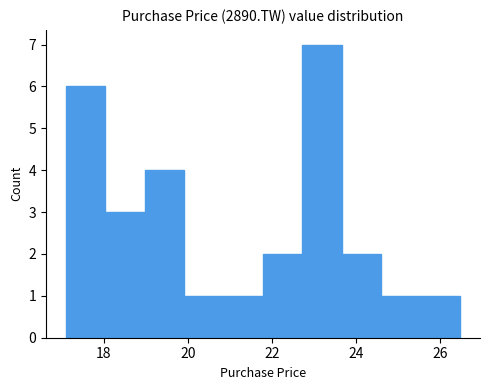

Reading left to right, list every bar in this chart as the range it spans on the x-axis followed by its height. Neither the bar edges nor the heights are printed on the chart, so give them approximately, as read against the axes.

17.2 to 18.0: 6
18.0 to 19.0: 3
19.0 to 20.0: 4
20.0 to 20.8: 1
20.8 to 21.8: 1
21.8 to 22.8: 2
22.8 to 23.6: 7
23.6 to 24.6: 2
24.6 to 25.6: 1
25.6 to 26.4: 1